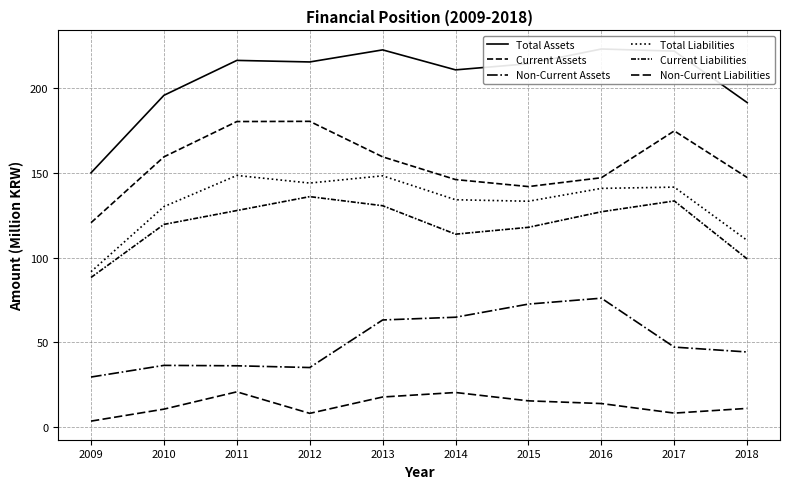

Read the Total Assets value at 2012.

215.5